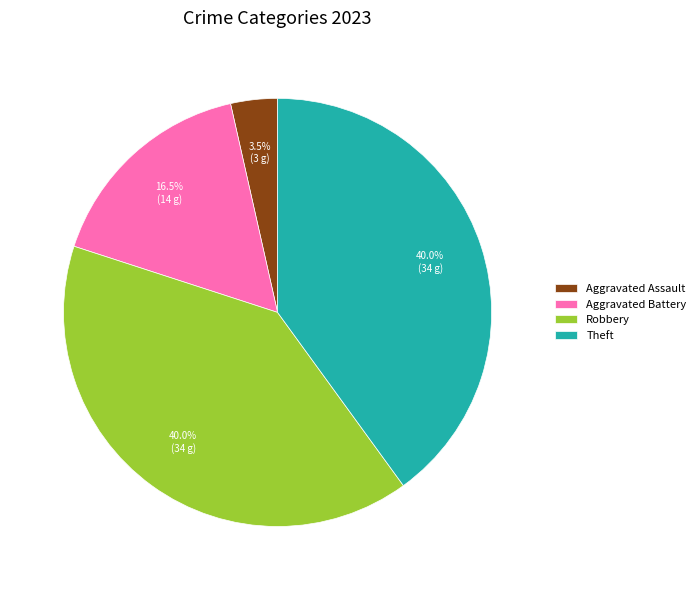

Combined, what portion of the pie is Aggravated Battery and Theft?

56.5%